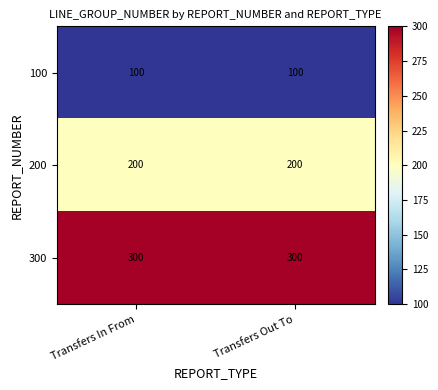

What is the approximate value of 100 at Transfers In From?

100